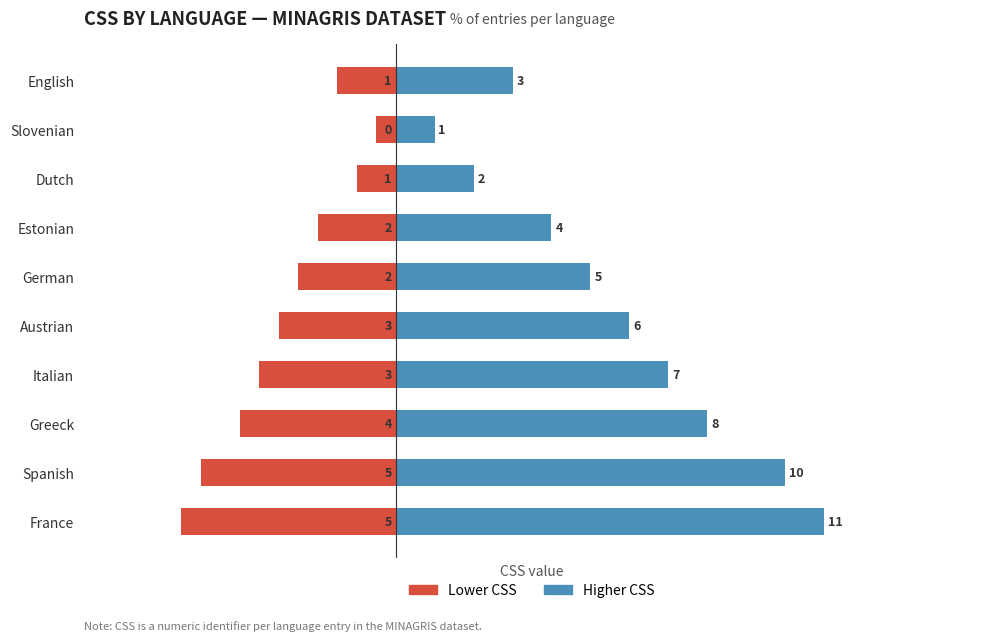

Count the Higher CSS values in the range 3 to 8.

6